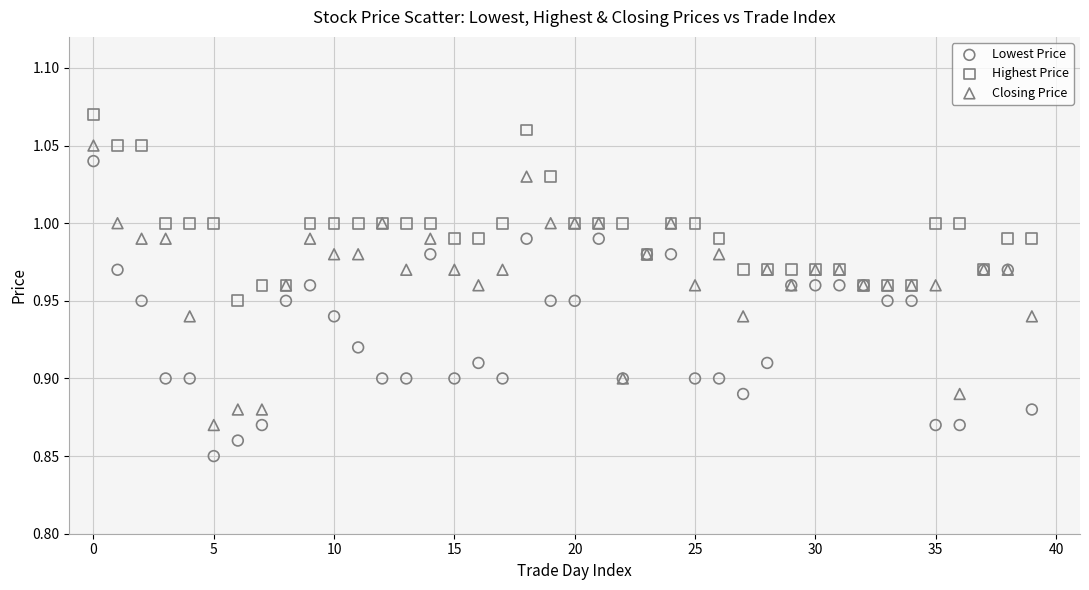

What are all the series names shown in the legend?

Lowest Price, Highest Price, Closing Price